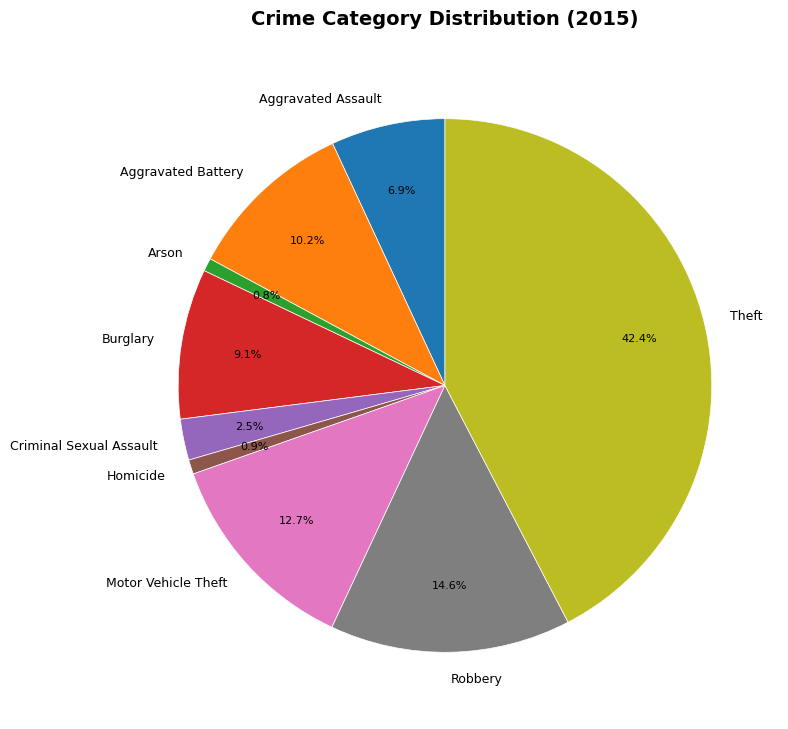

What percentage is the Arson slice, to the nearest percent?

1%